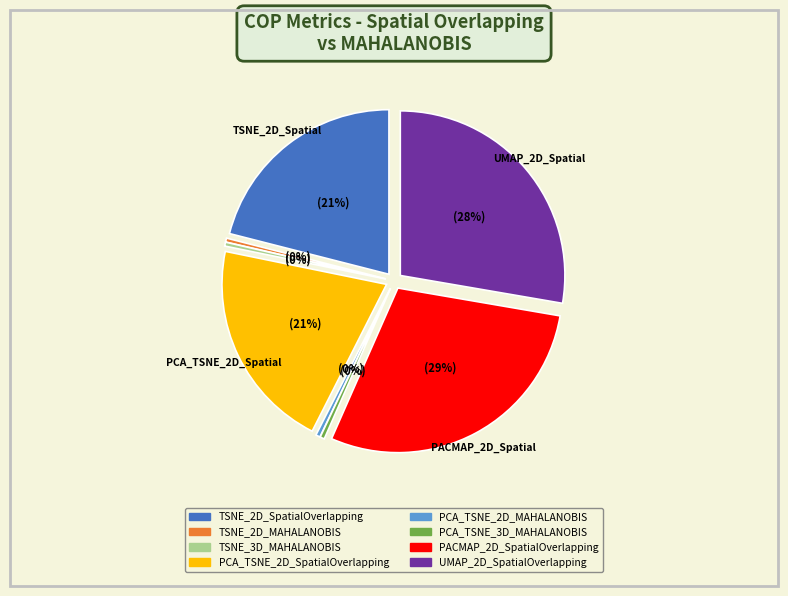

Rank the categories by value from lowest to highest.

TSNE_2D_MAHALANOBIS, TSNE_3D_MAHALANOBIS, PCA_TSNE_2D_MAHALANOBIS, PCA_TSNE_3D_MAHALANOBIS, PCA_TSNE_2D_SpatialOverlapping, TSNE_2D_SpatialOverlapping, UMAP_2D_SpatialOverlapping, PACMAP_2D_SpatialOverlapping